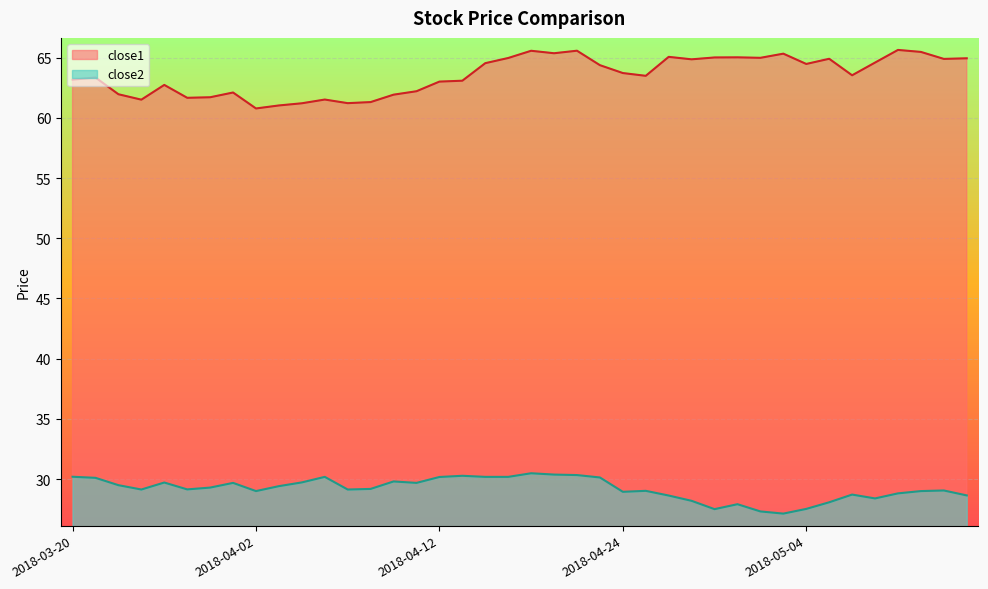

At 2018-04-11, list the series in order from largest to smallest.

close1, close2